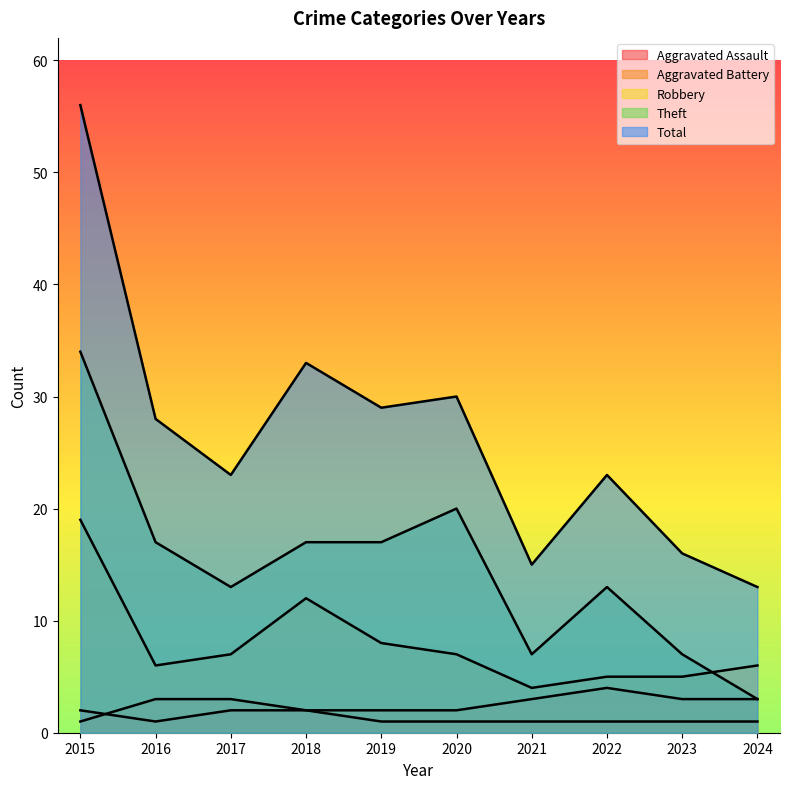

Between 2018 and 2023, which series saw the biggest shift?

Total